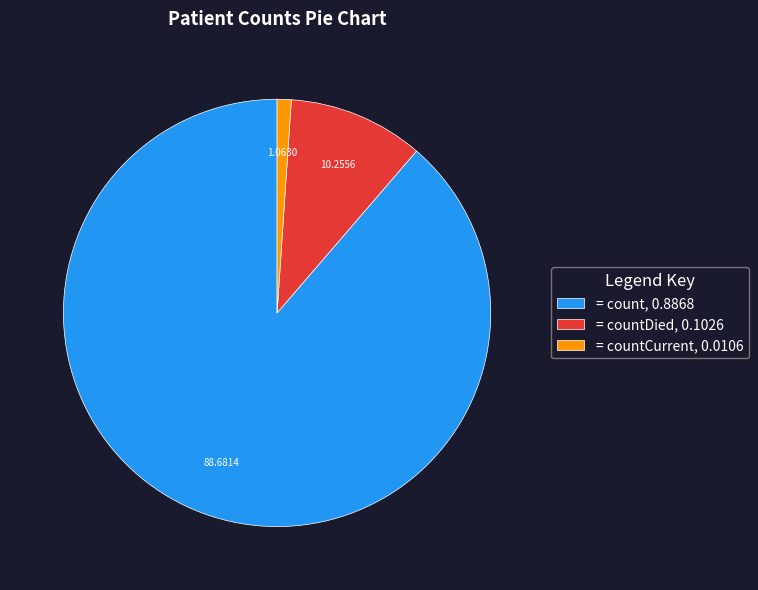

Do = countCurrent, 0.0106 and = count, 0.8868 together represent more than half of the pie?

Yes